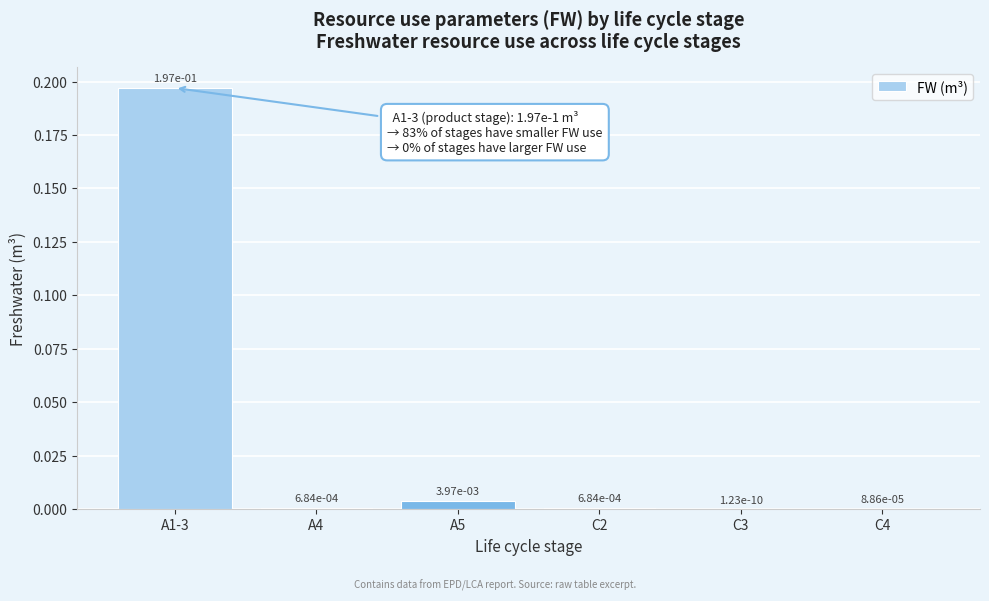

Is it true that the value at A1-3 is 0.4?

False